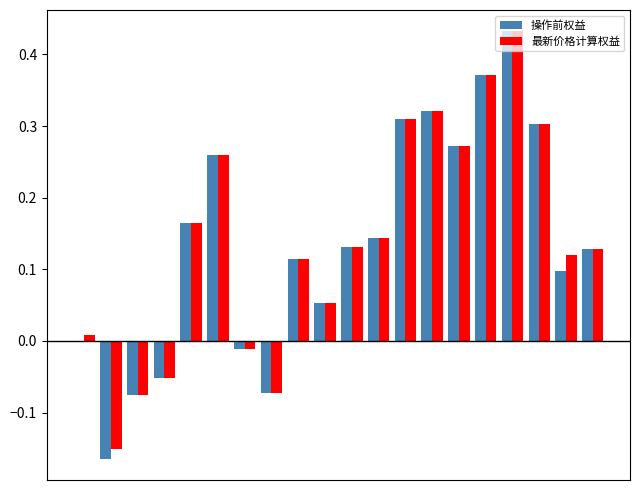

Are the bars horizontal?

No